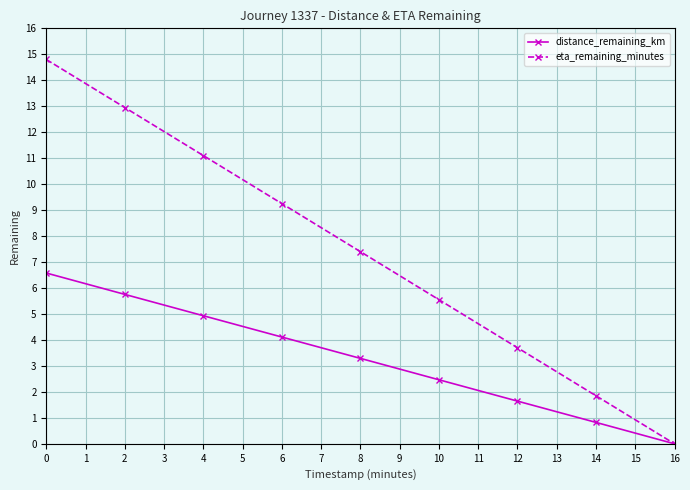

Which series has the largest total across all categories?

eta_remaining_minutes